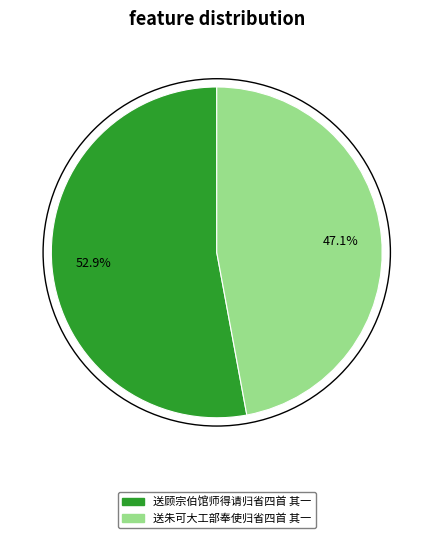

How many slices are in this pie chart?

2